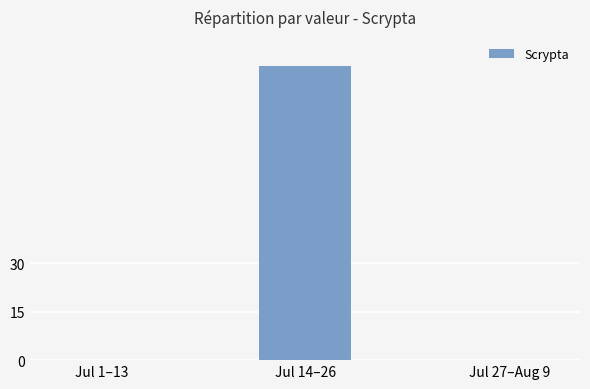

Which has a higher value, Jul 1–13 or Jul 14–26?

Jul 14–26